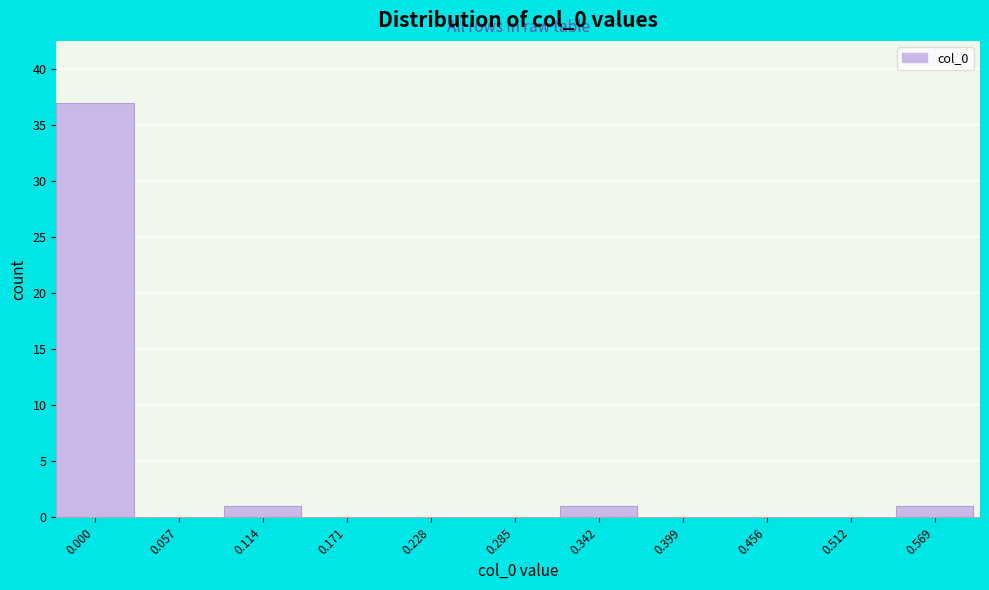

Reading right to left, list all the values displayed in this chart.

0.569=1	0.512=0	0.456=0	0.399=0	0.342=1	0.285=0	0.228=0	0.171=0	0.114=1	0.057=0	0.000=37